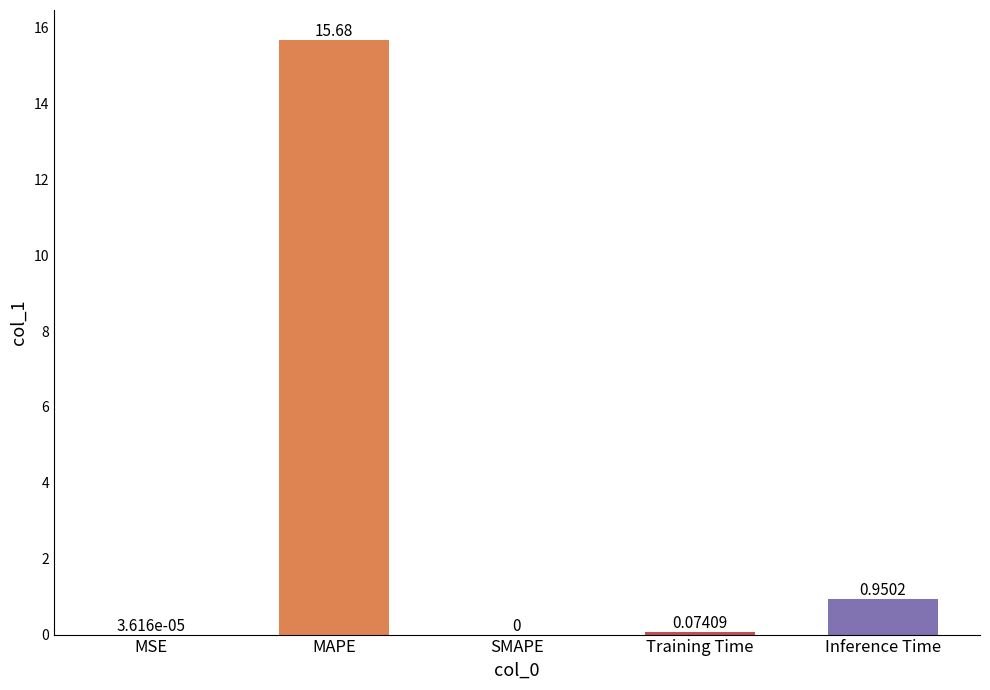

What is the greatest value displayed?

15.7